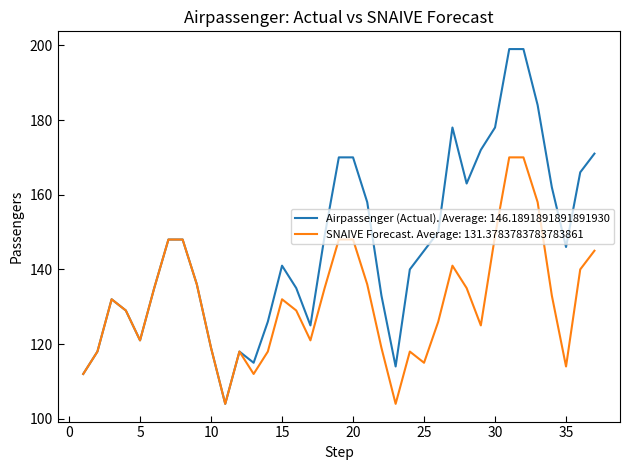

Which series has the largest range (max minus min)?

Airpassenger (Actual). Average: 146.1891891891891930